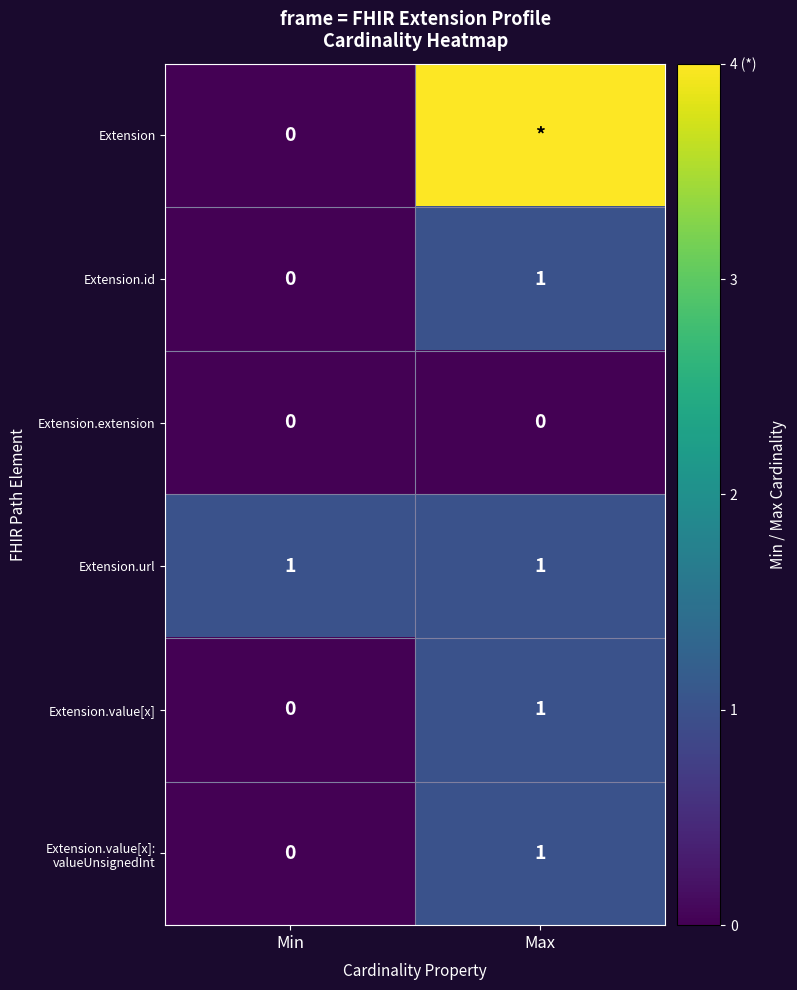

The value of Extension.url at Max is 1. True or false?

True